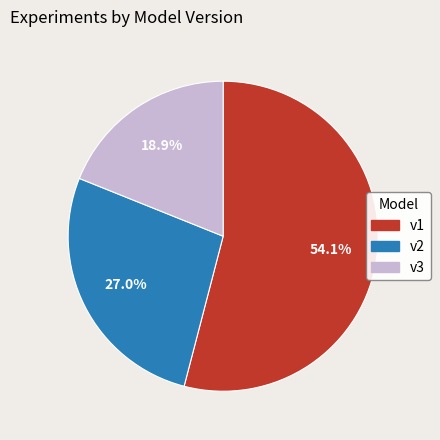

Which has a higher value, v1 or v2?

v1